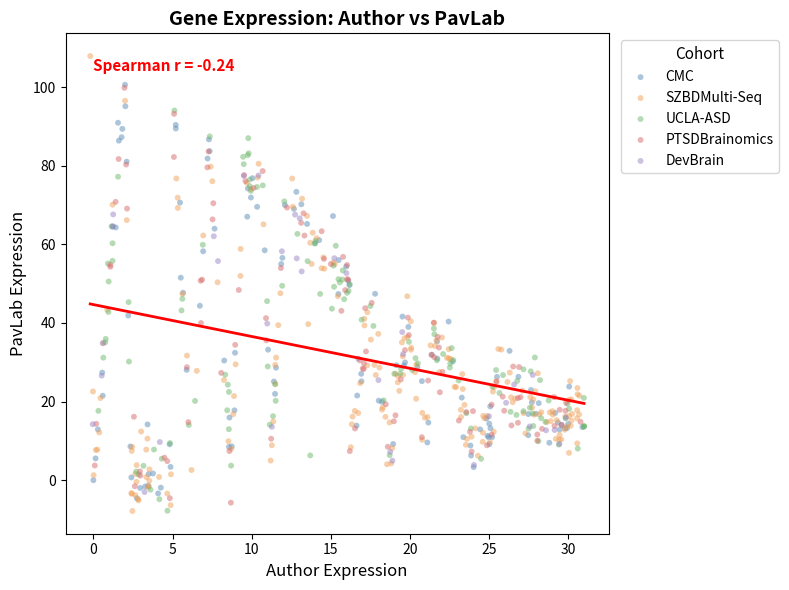

Which series has the largest Y range (max minus min)?

SZBDMulti-Seq